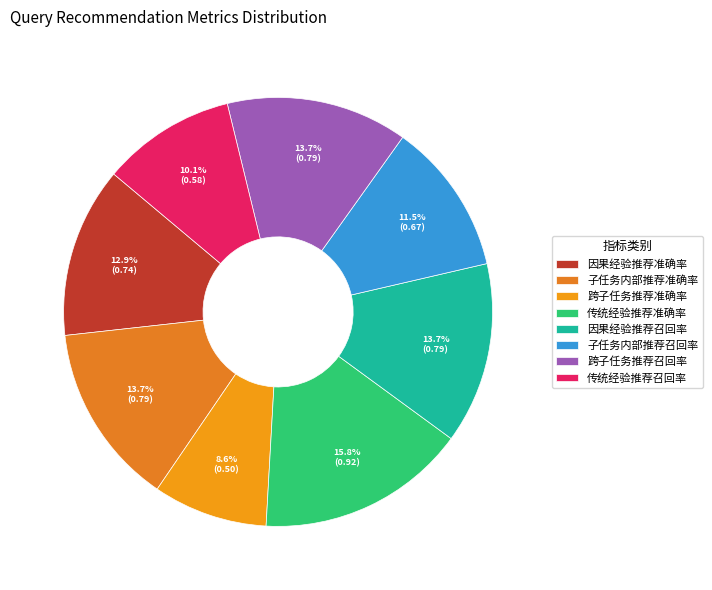

What percentage is the 跨子任务推荐准确率 slice, to the nearest percent?

9%